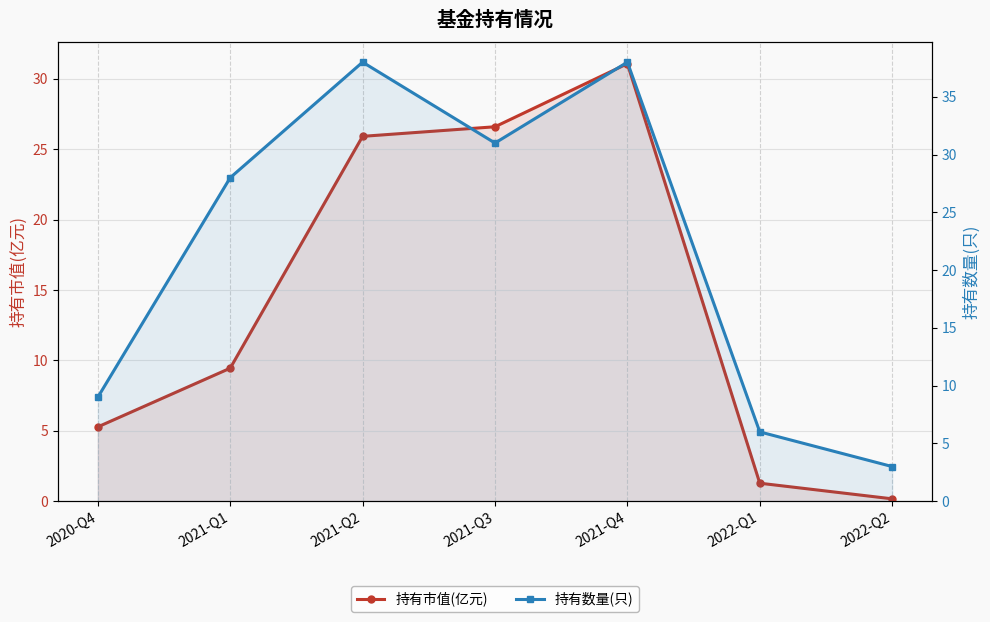

Reading left to right, extract all data points from this chart.

持有市值(亿元): 5.3	9.4	25.9	26.6	31.1	1.3	0.2
持有数量(只): 9.0	28.0	38.0	31.0	38.0	6.0	3.0